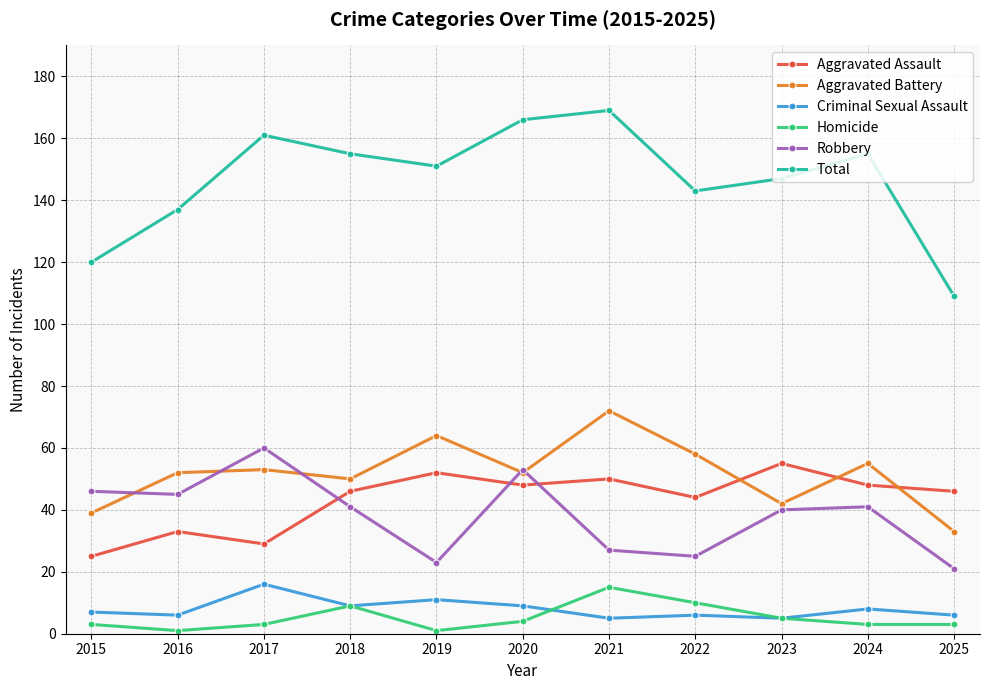

How many series are shown in this chart?

6